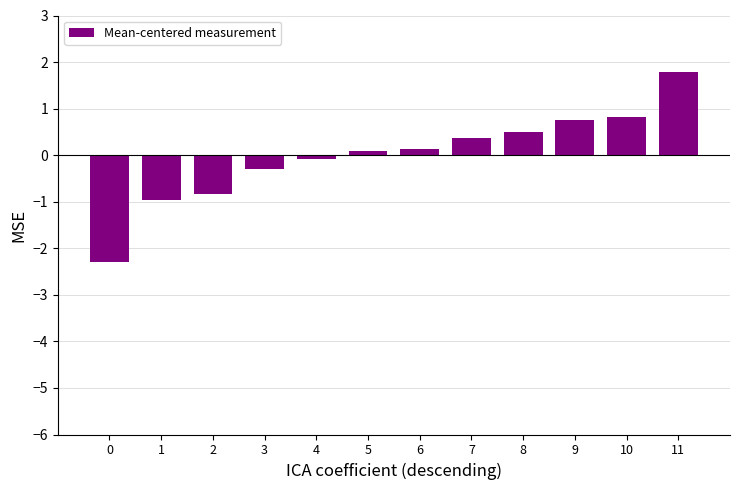

What is the maximum value shown in the chart?

1.8